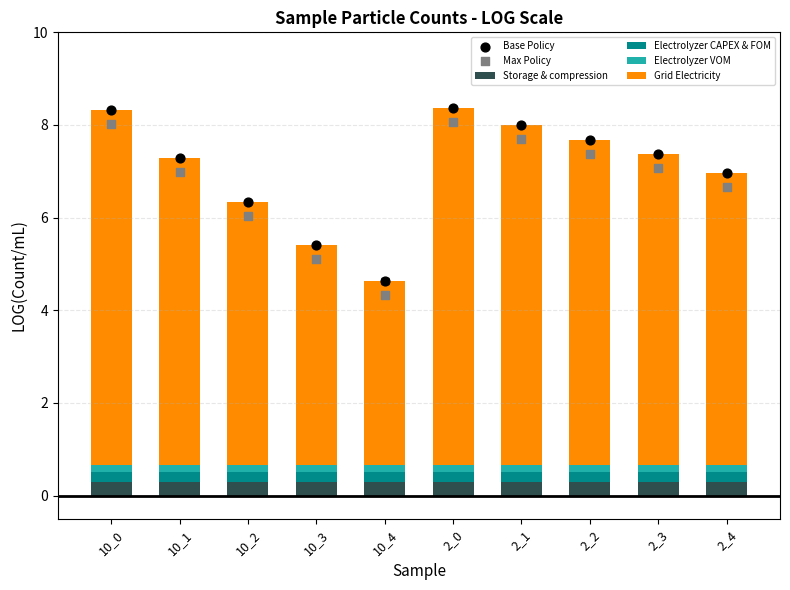

Which series contains the highest Y value?

Base Policy